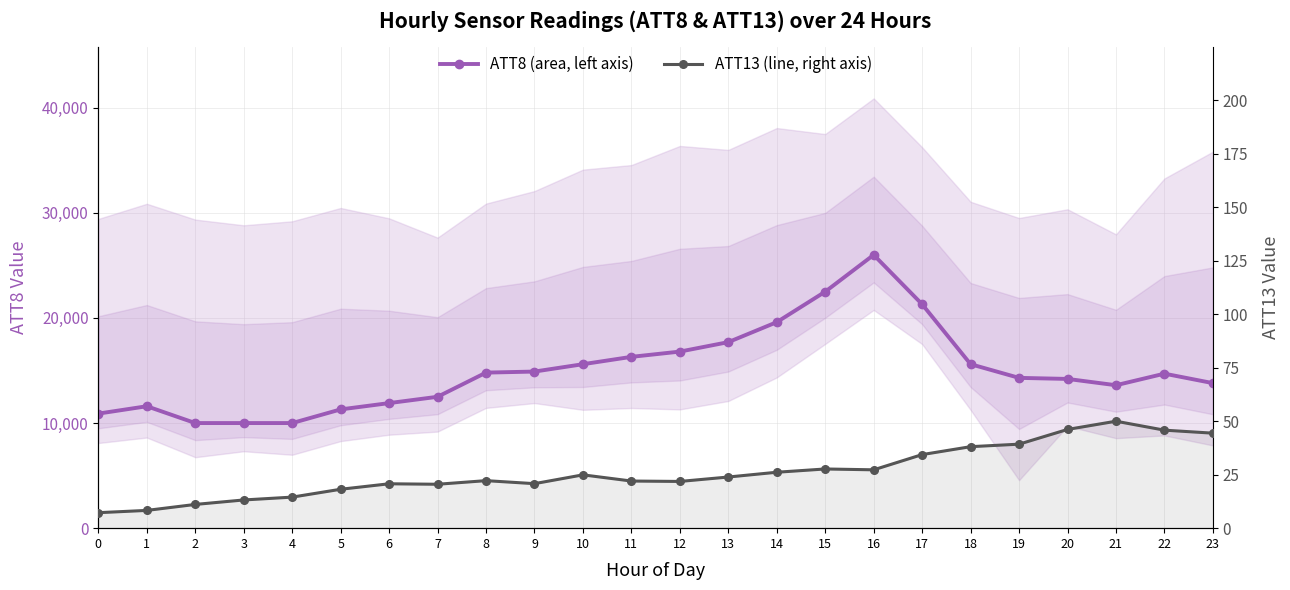

True or false: ATT13 (secondary) has a value of 8.2 at 16.

False